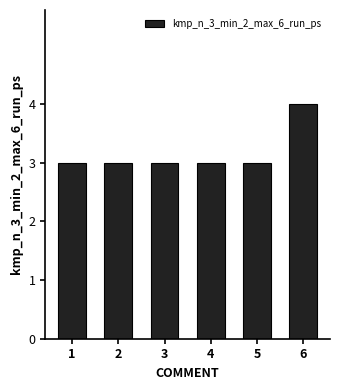

What is the sum of all values?

19